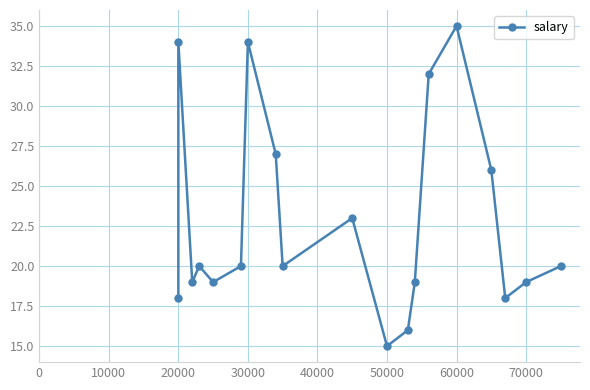

What is the average value?

23